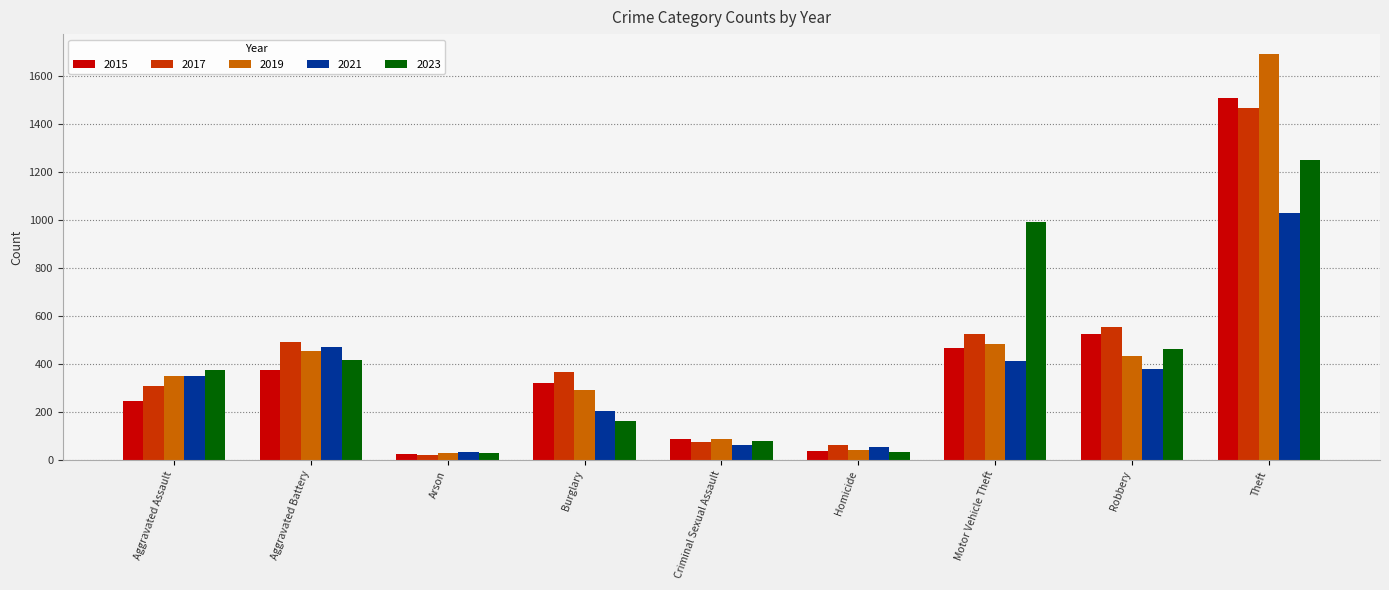

Is the value of 2021 at Criminal Sexual Assault greater than the value of 2023 at Motor Vehicle Theft?

No